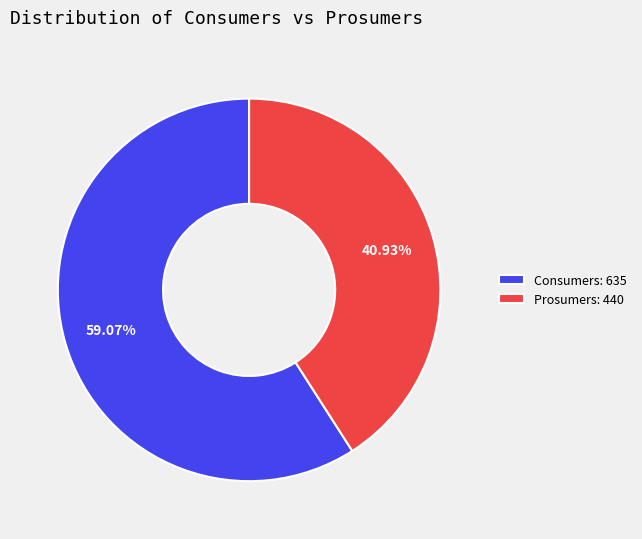

Count the number of slices in the pie.

2